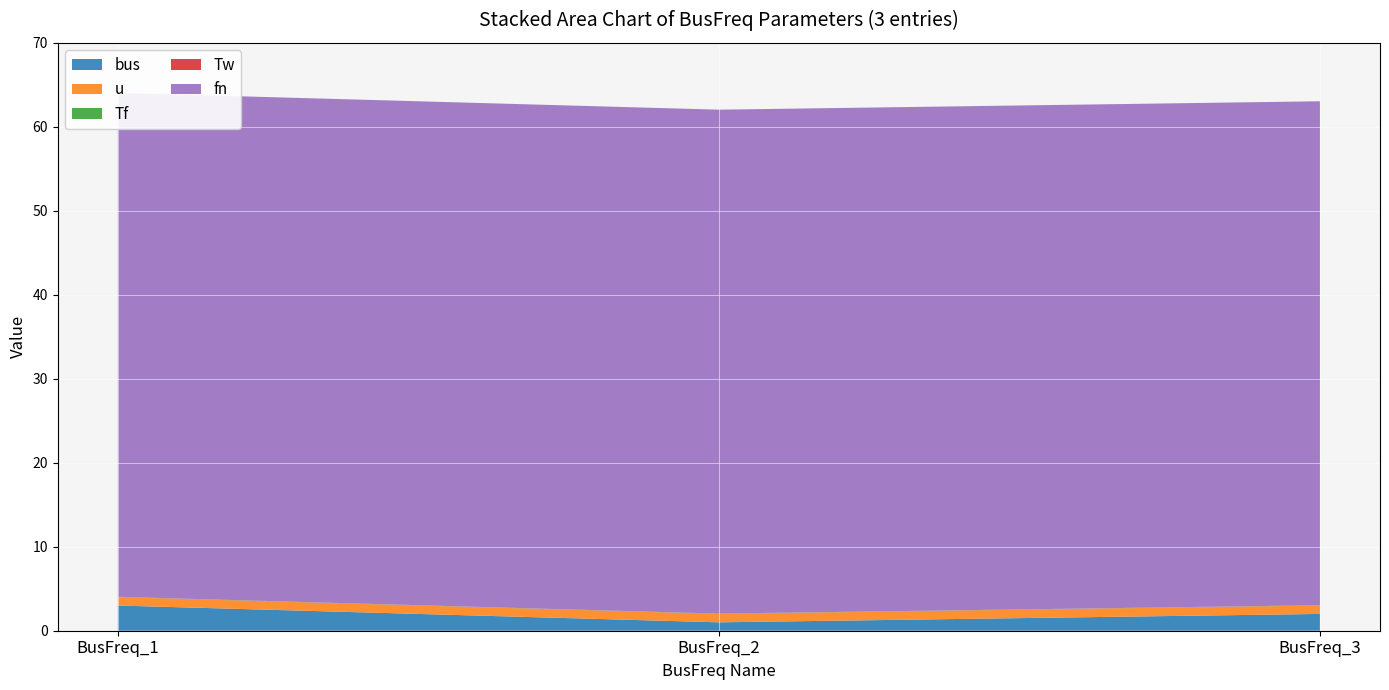

Reading left to right, extract all data points from this chart.

bus: 3.0	1.0	2.0
u: 1.0	1.0	1.0
Tf: 0.0	0.0	0.0
Tw: 0.0	0.0	0.0
fn: 60.0	60.0	60.0